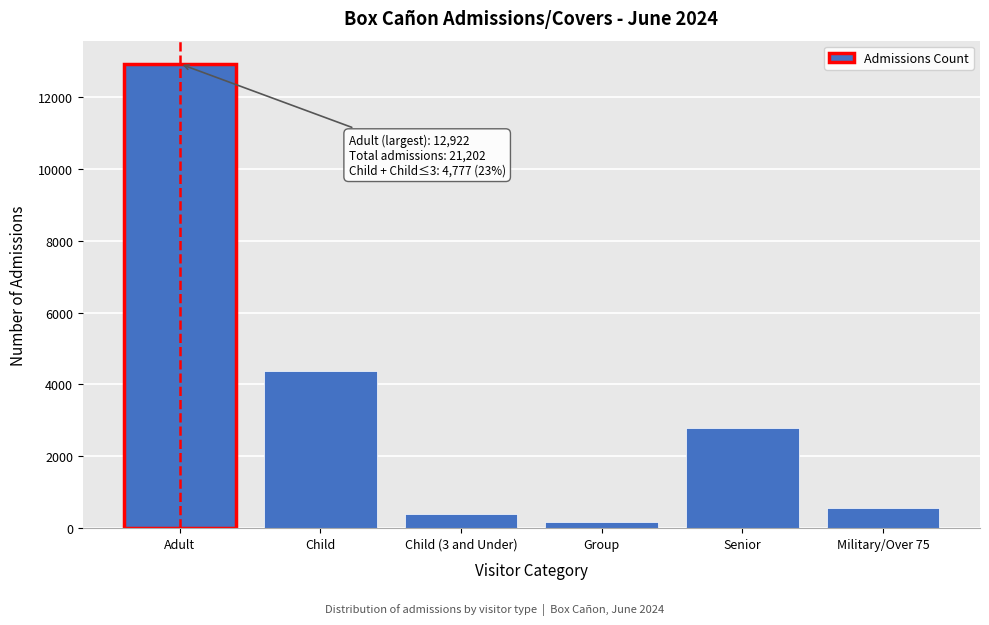

Reading left to right, transcribe all the data shown in this chart.

12922	4371	406	175	2777	551